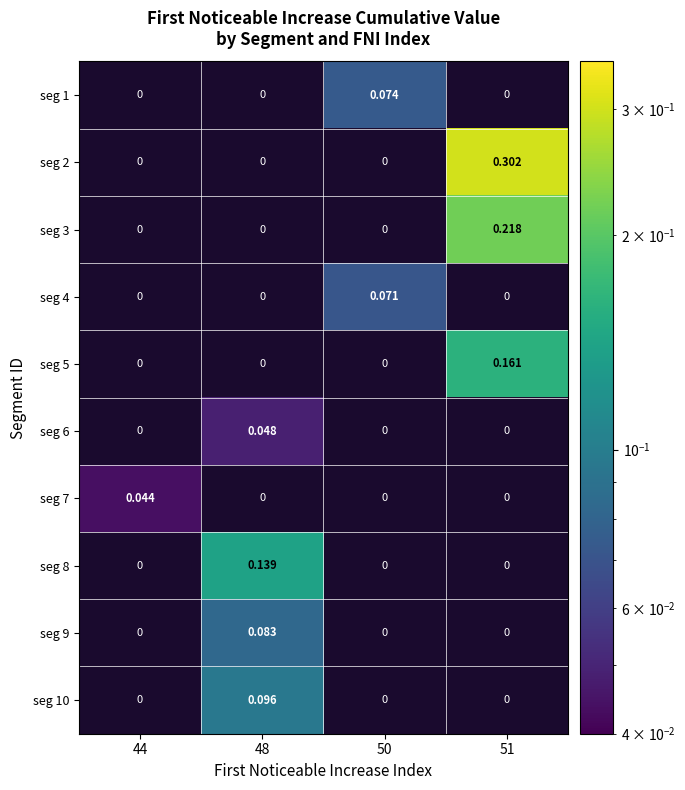

List the series in order of their overall mean, highest first.

seg 1, seg 2, seg 3, seg 4, seg 5, seg 6, seg 7, seg 8, seg 9, seg 10